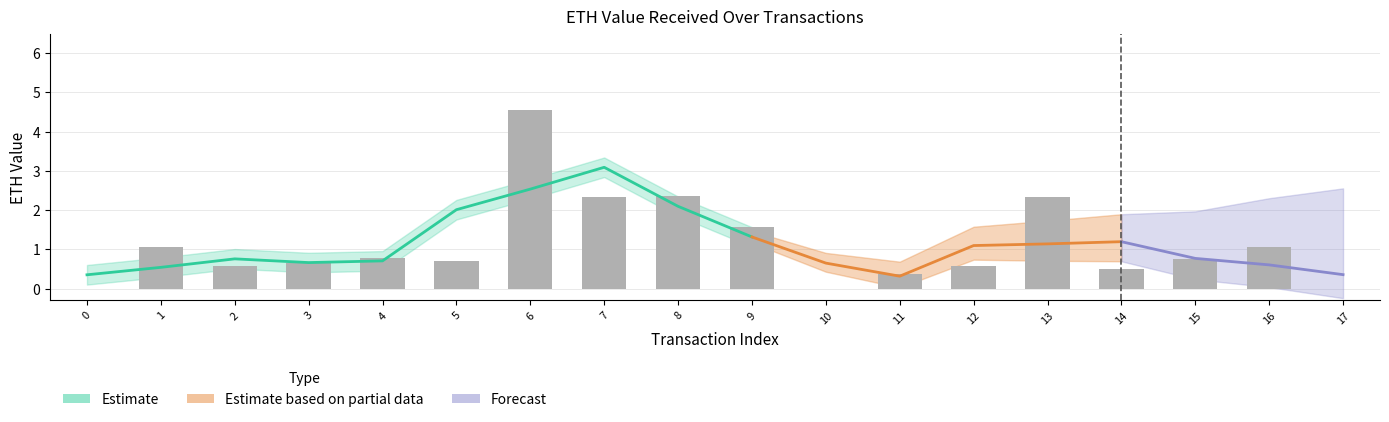

Is it true that the value at 15 is 0.7?

True